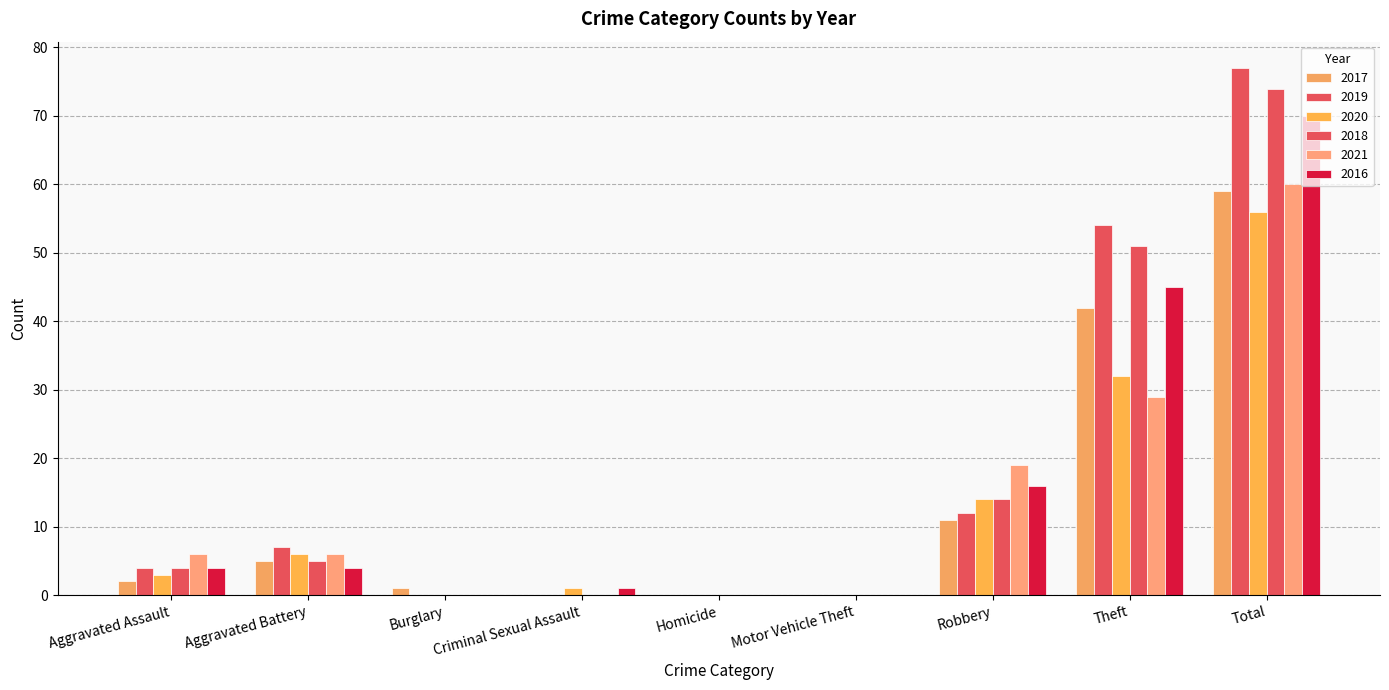

The value of 2018 at Burglary is 0. True or false?

True